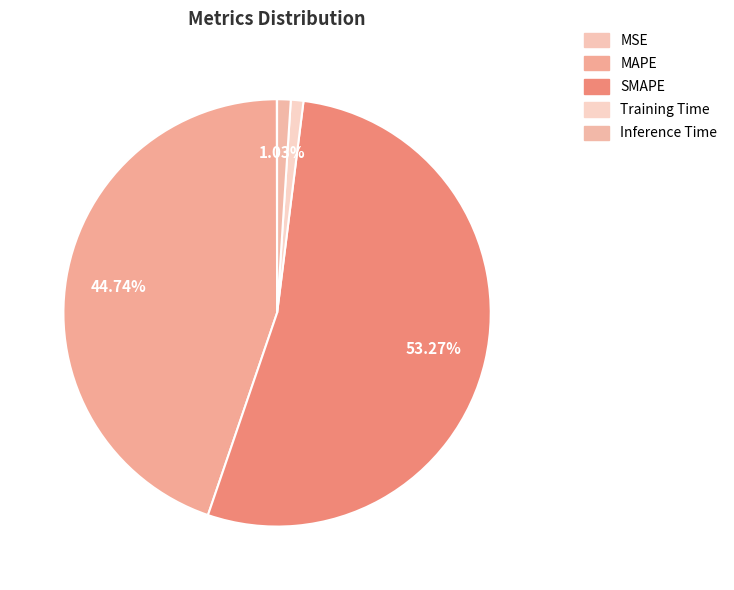

To the nearest percent, what is the combined percentage of Training Time and Inference Time?

2%